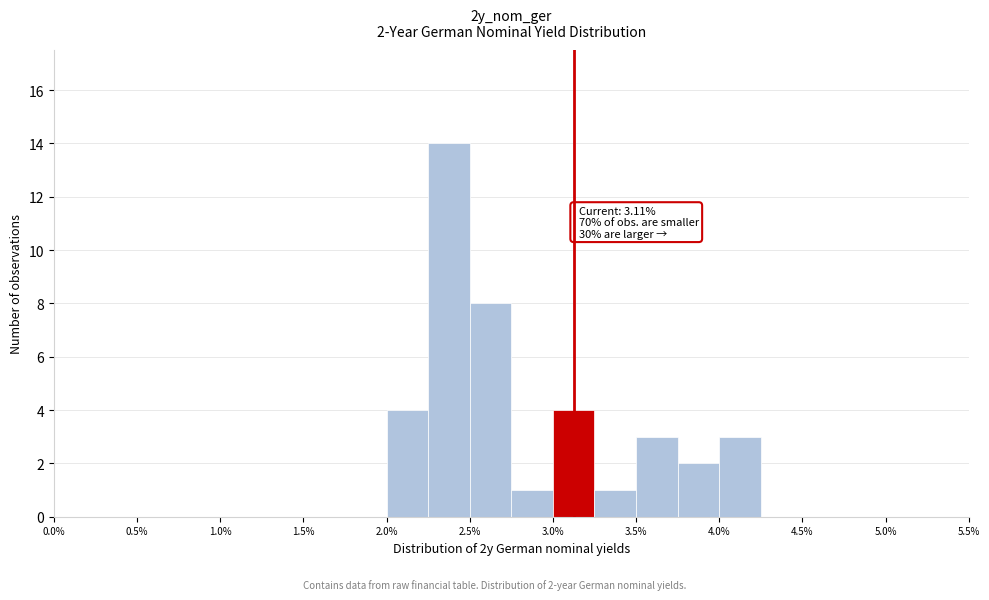

Which range on the x-axis has the tallest bar?

2.25 to 2.50